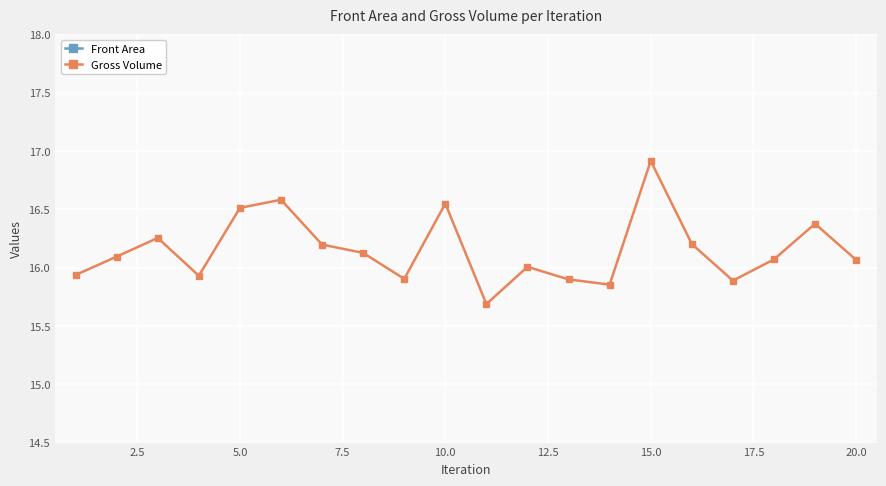

What is the maximum value shown in the chart?

16.9